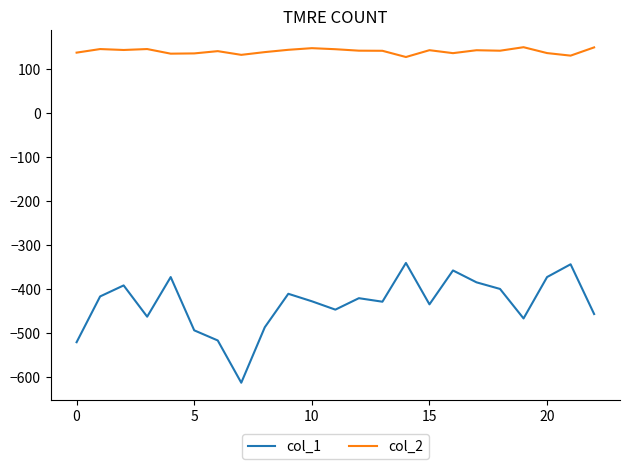

Which series has the largest total across all categories?

col_2